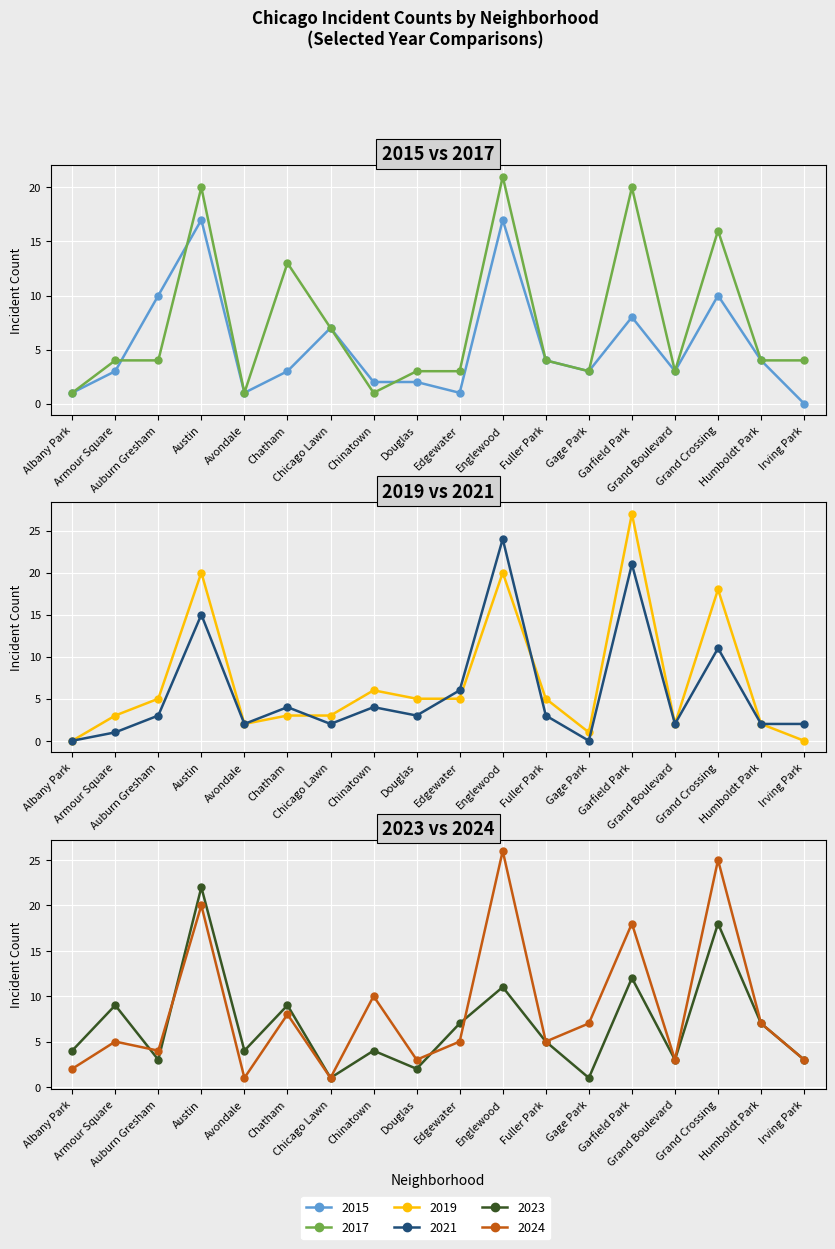

How many values in the 2017 series exceed 4?

6